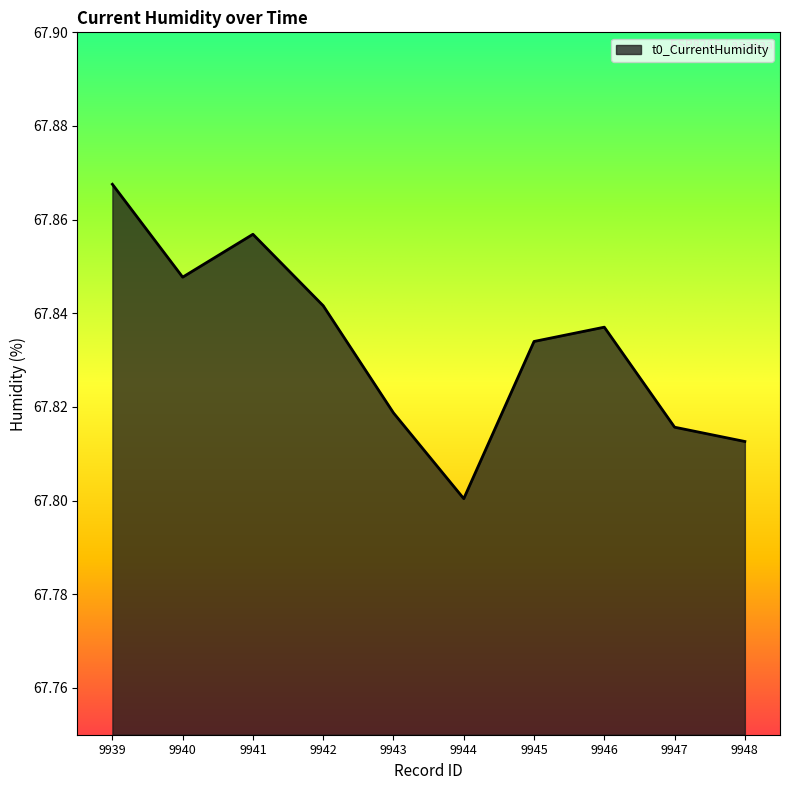

The chart shows a value of 31.6 at 9940. True or false?

False